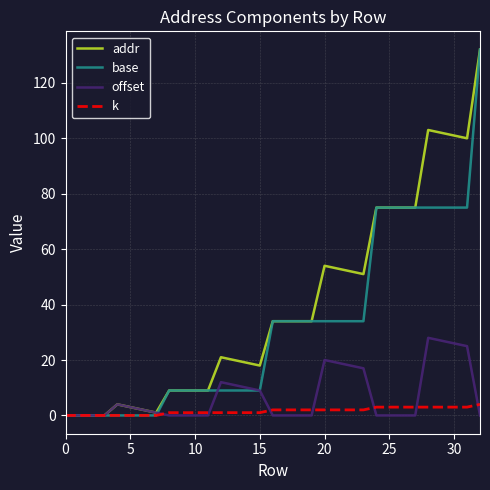

What is the highest value of the offset series?

28